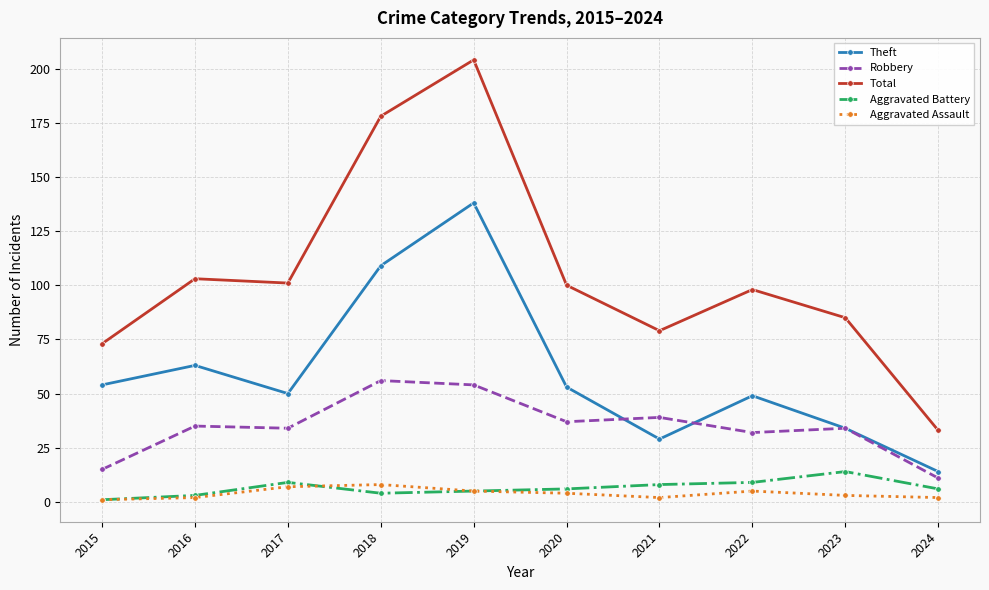

What is the spread (max minus min) of values at 2022?

93